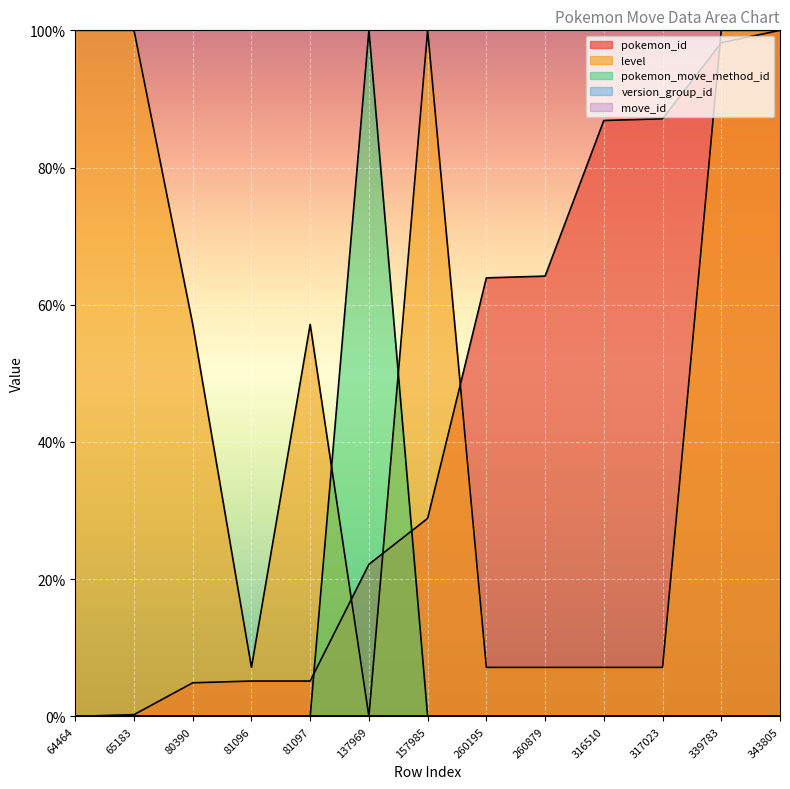

What is the value of the pokemon_id point at the 6th from the left?

22.2